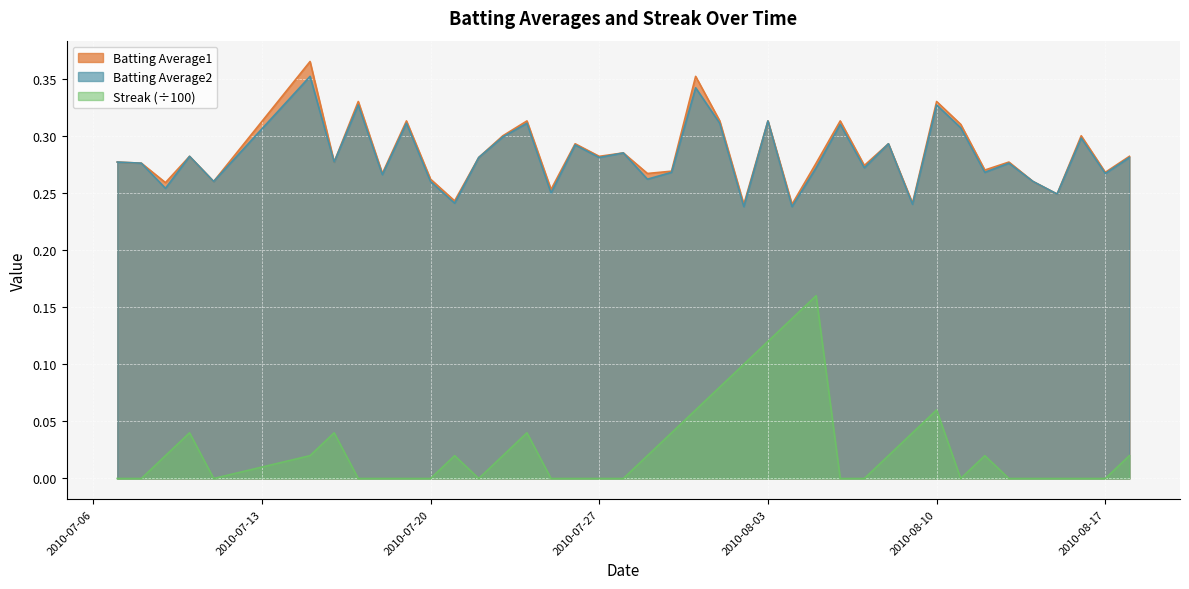

Rank the series at 2010-08-12 from lowest to highest value.

Streak, Batting Average2, Batting Average1